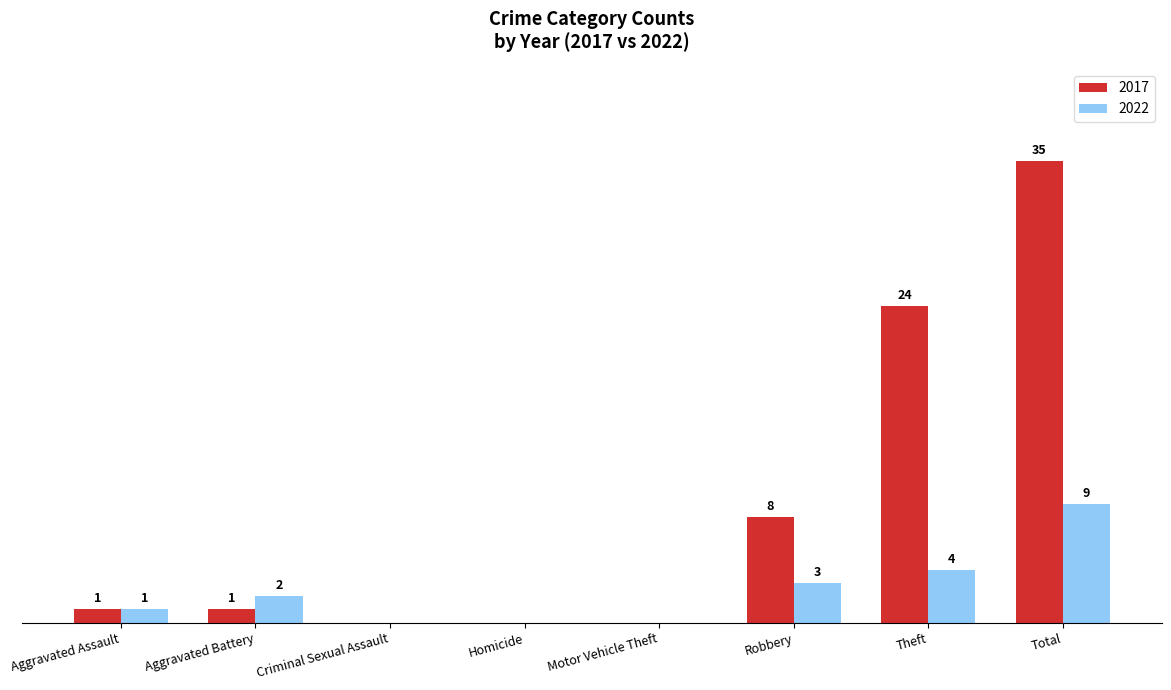

At which category is the sum across all series the highest?

Total